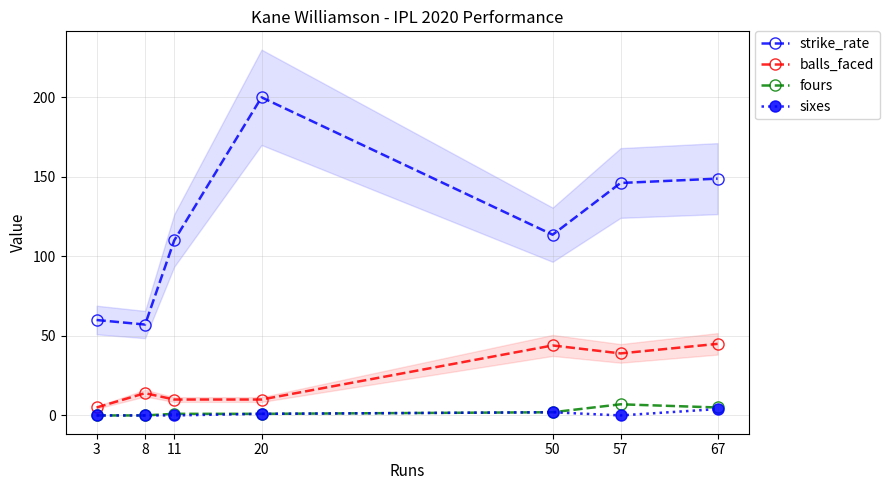

The balls_faced series shows 12.5 at 67. True or false?

False